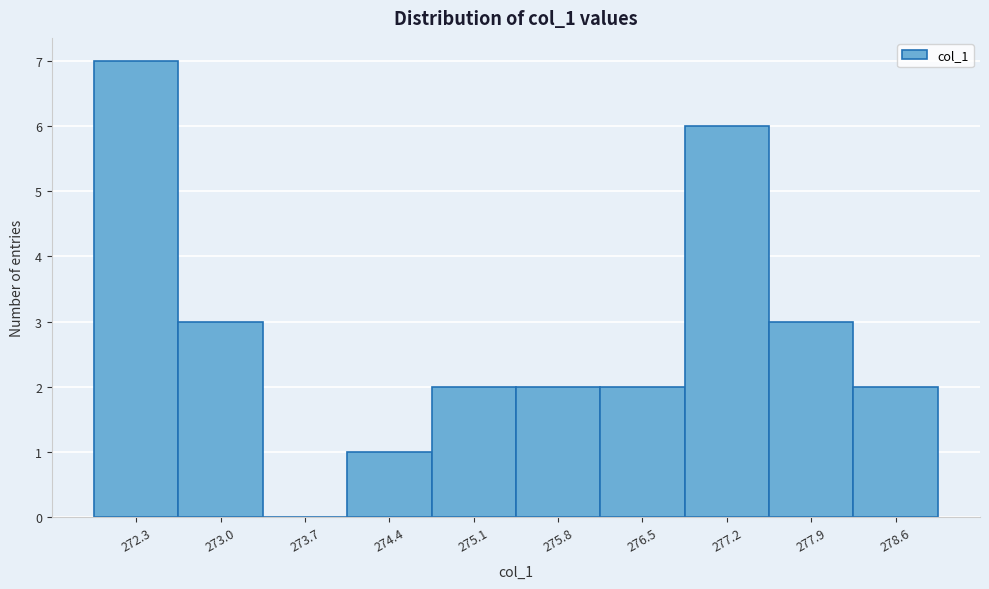

Reading left to right, what are all the values shown in this chart?

272.3=7	273.0=3	273.7=0	274.4=1	275.1=2	275.8=2	276.5=2	277.2=6	277.9=3	278.6=2